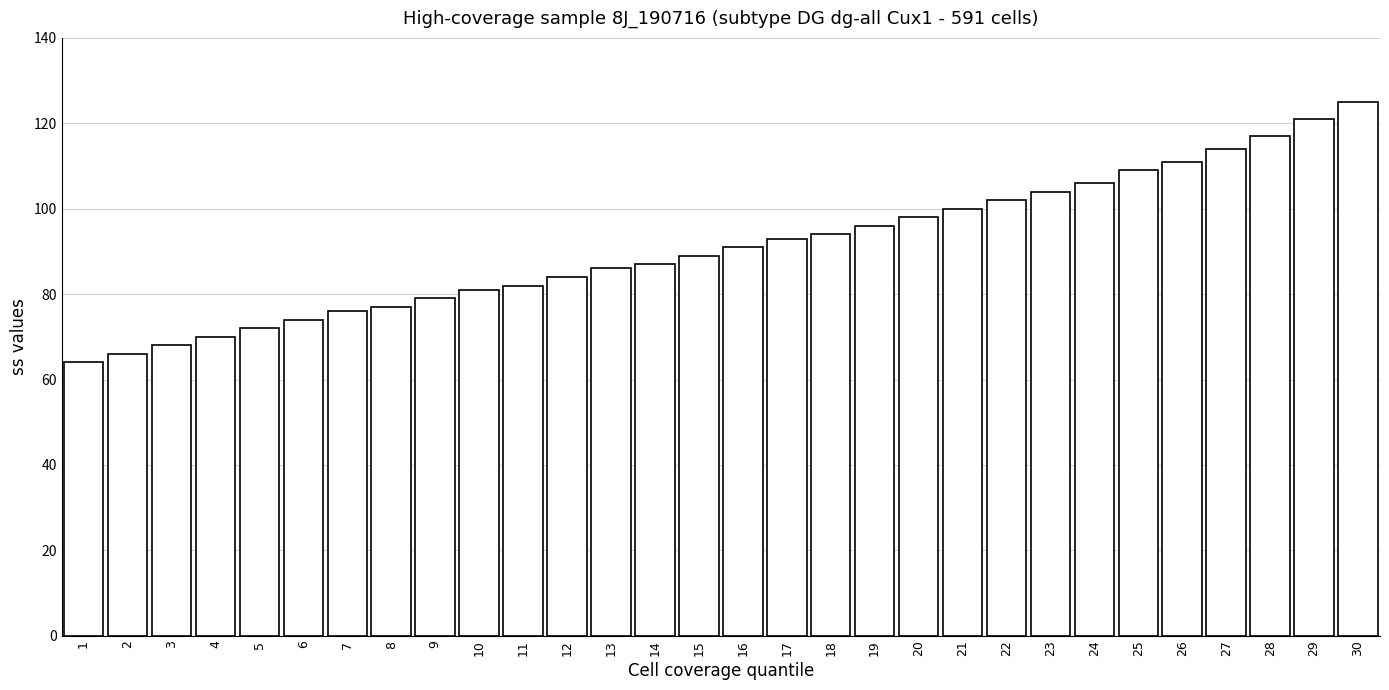

What value does the data have at 9, to the nearest 5?

80